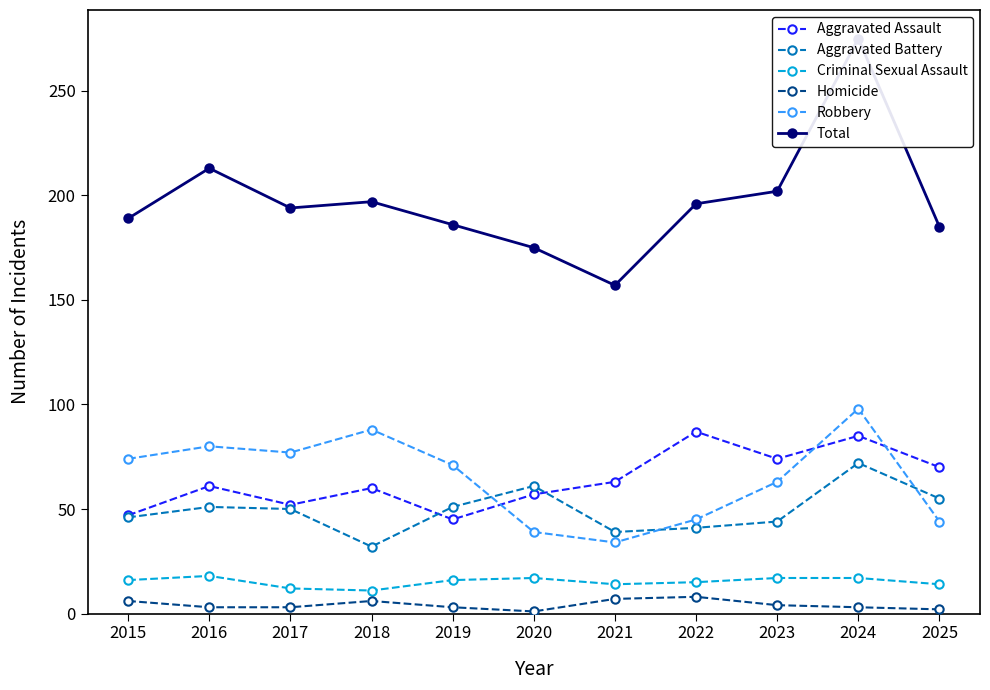

The Total series shows 189 at 2015. True or false?

True